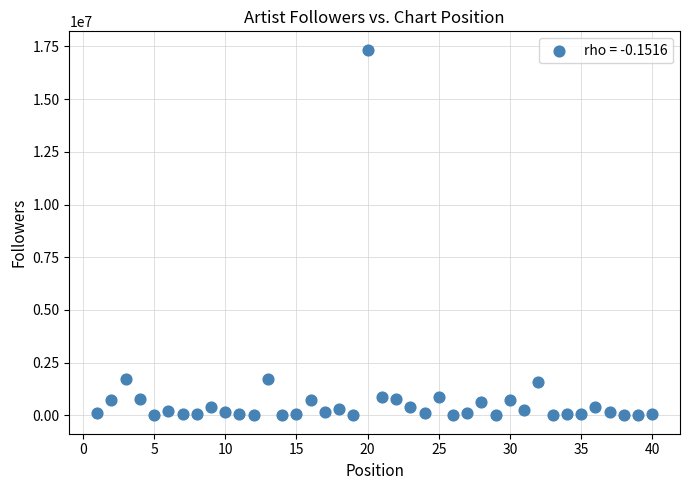

What is the range of Y values (max minus min)?

17341529